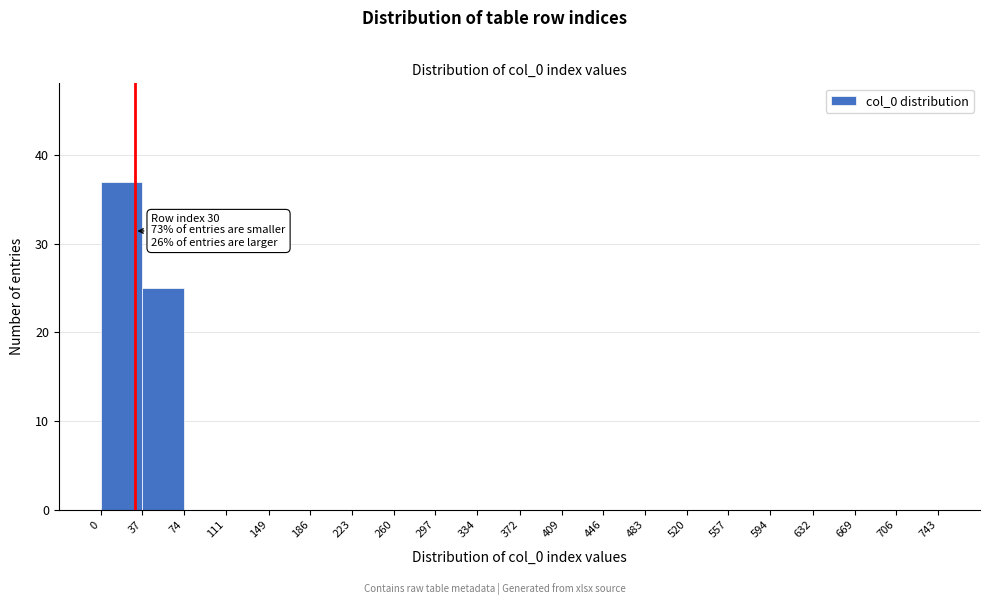

Which range on the x-axis has the tallest bar?

0 to 37